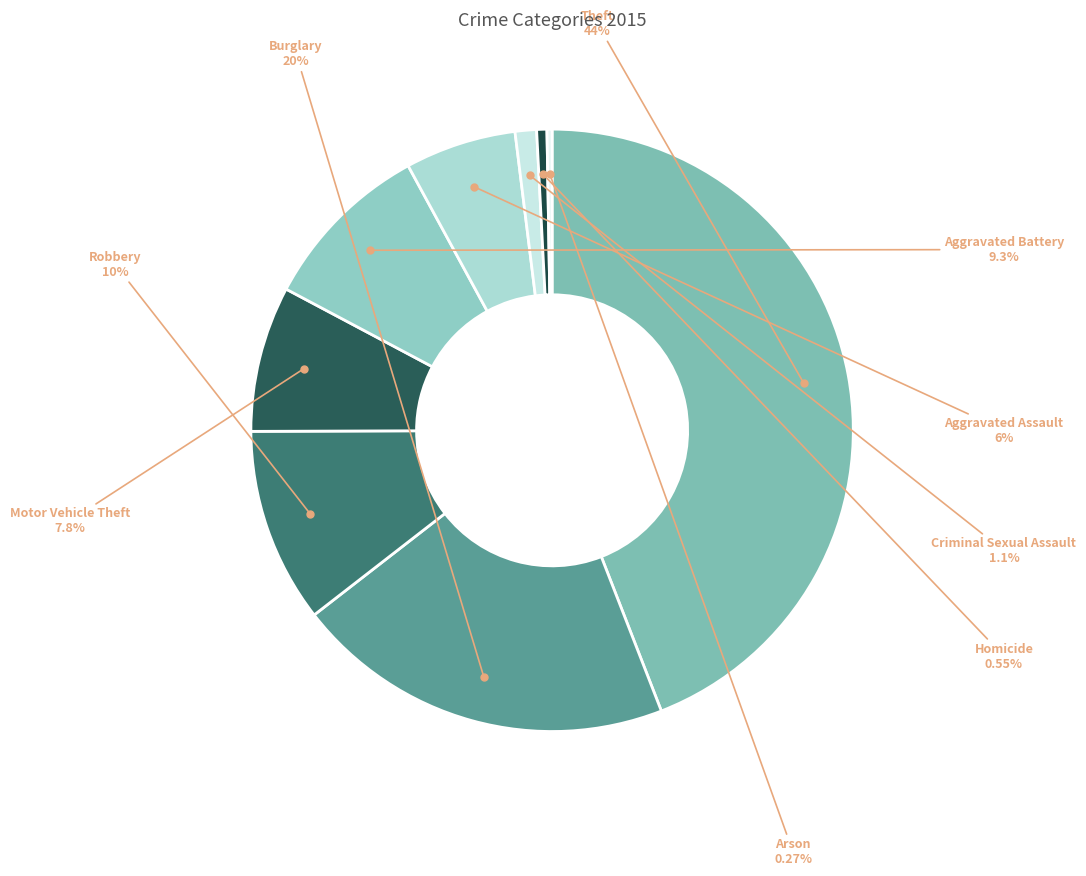

Is there any slice that represents more than half of the pie?

No